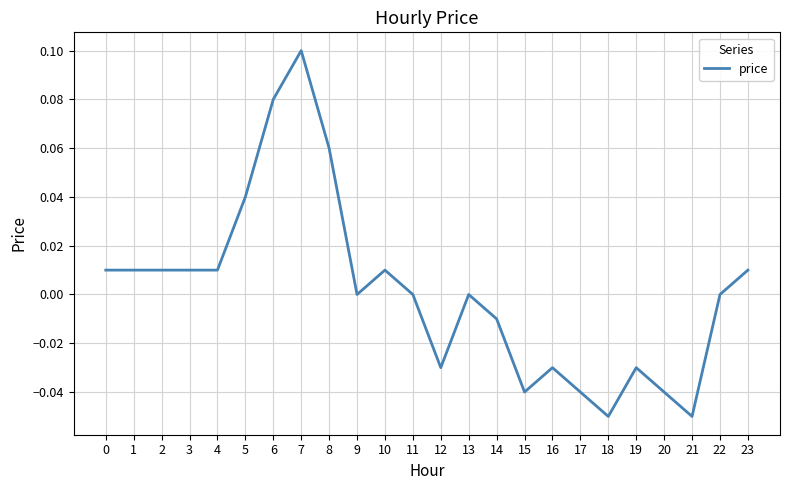

Which has a higher value, 23 or 7?

7